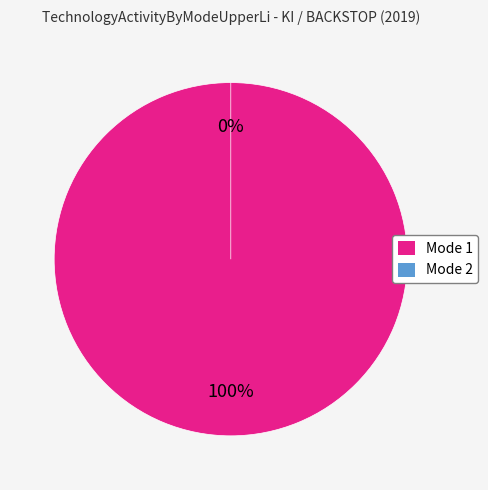

Count the number of slices in the pie.

2